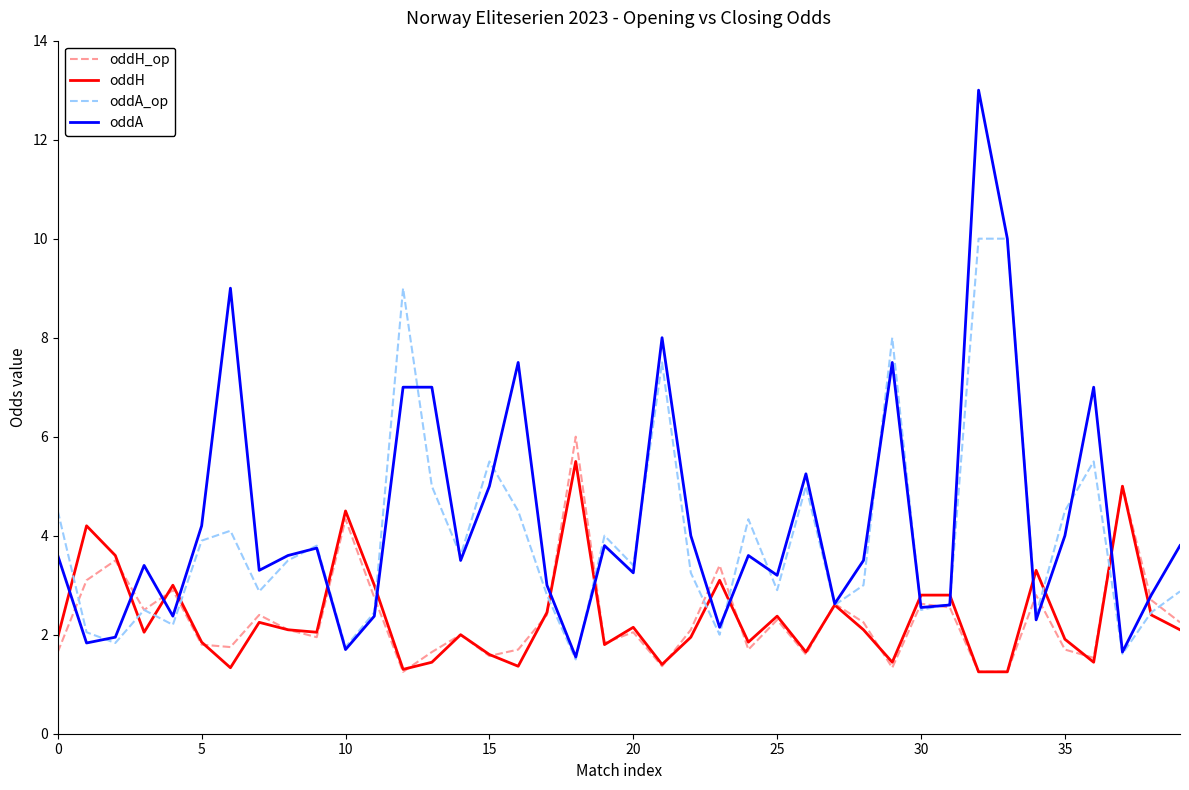

What is the lowest value of the oddA_op series?

1.5